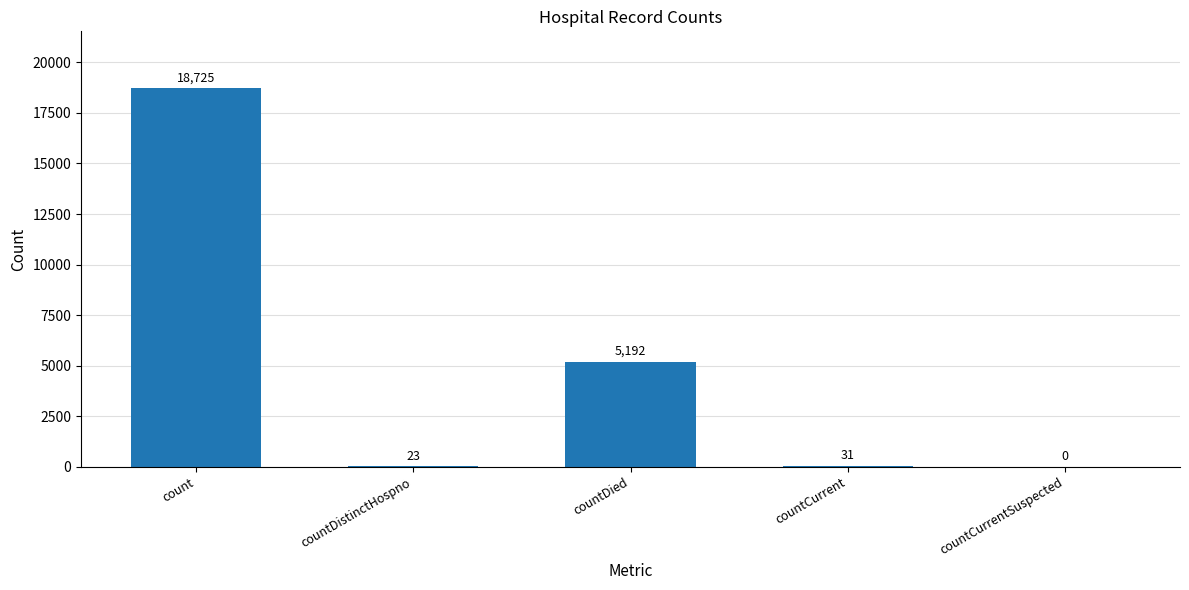

Which label corresponds to the largest value in the chart?

count